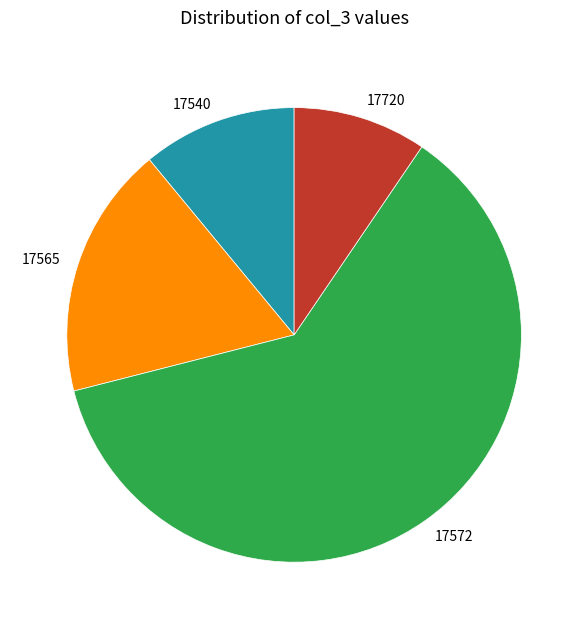

Count the number of slices in the pie.

4